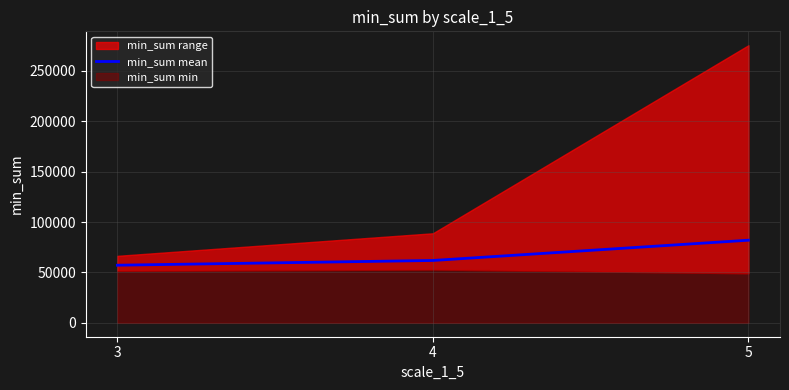

How many categories are shown in the chart?

3